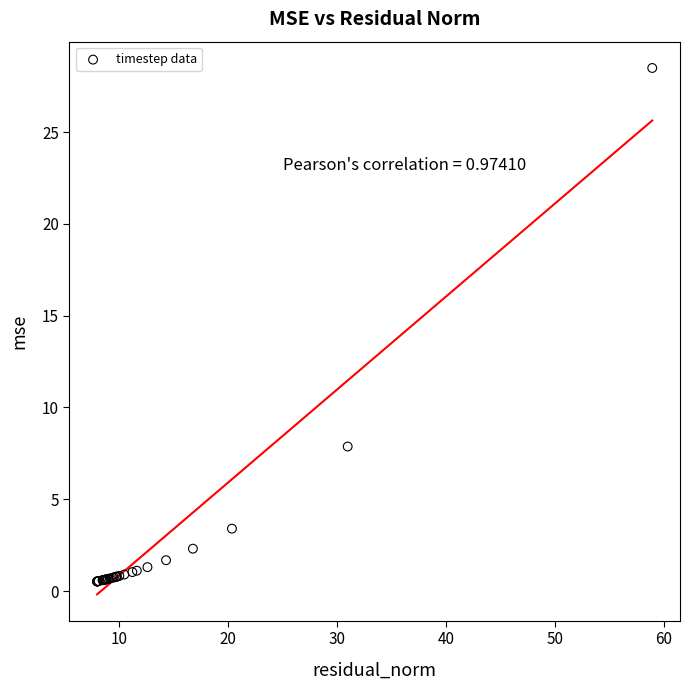

What Y value in the scatter plot is closest to 14?

7.9